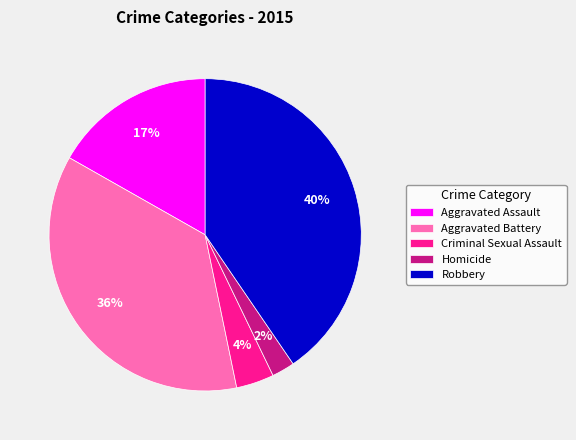

Is the sum of Aggravated Battery and Homicide greater than half?

No